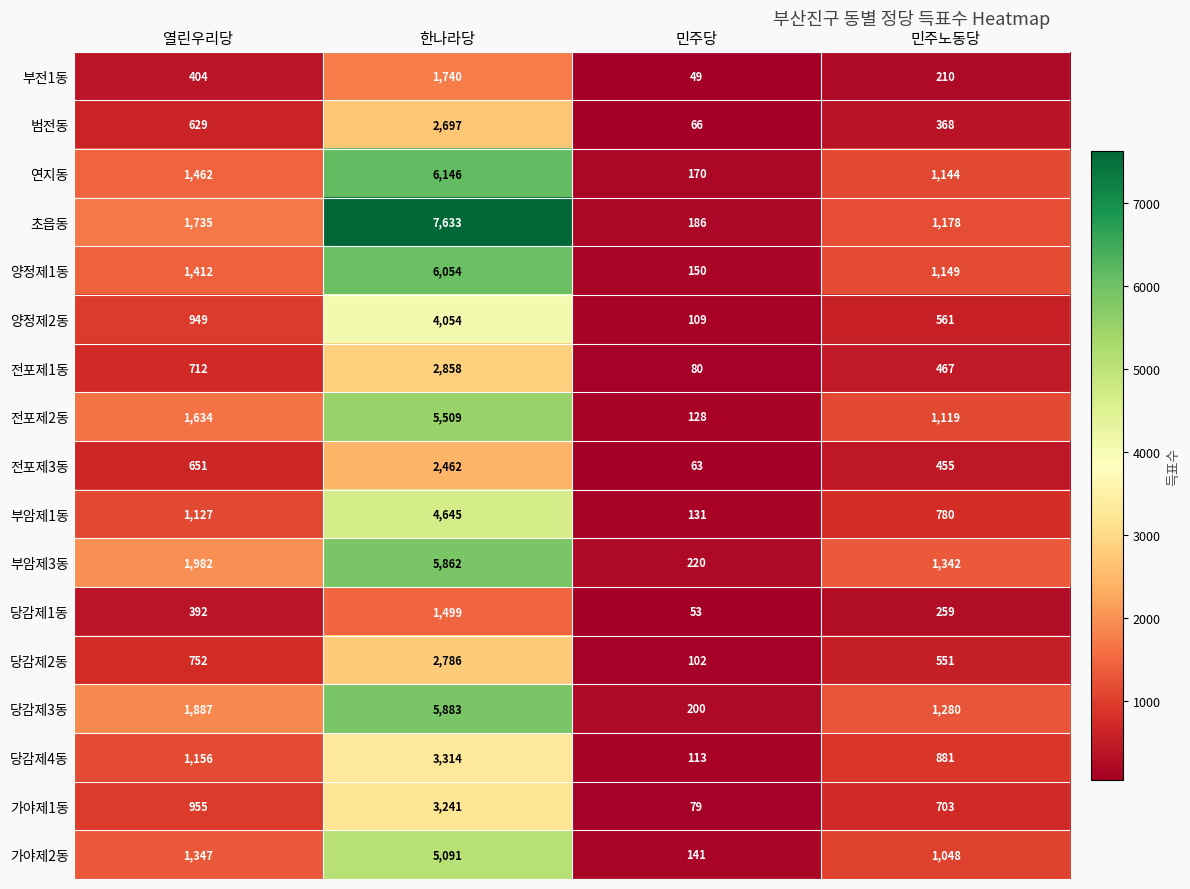

What is the maximum value shown in the chart?

7633